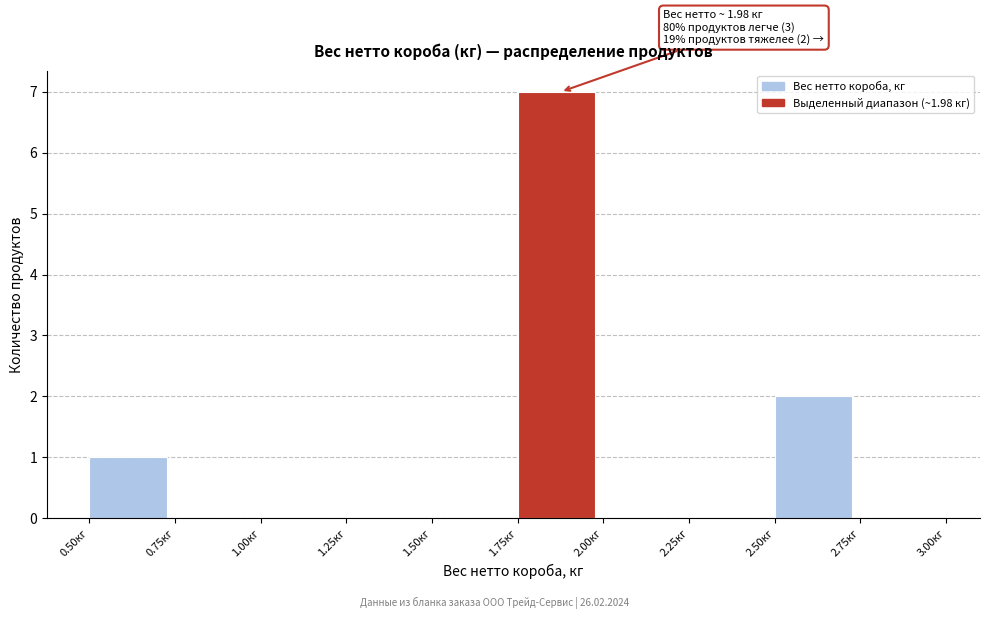

Over which range of the x-axis is the bar tallest?

1.75 to 2.00